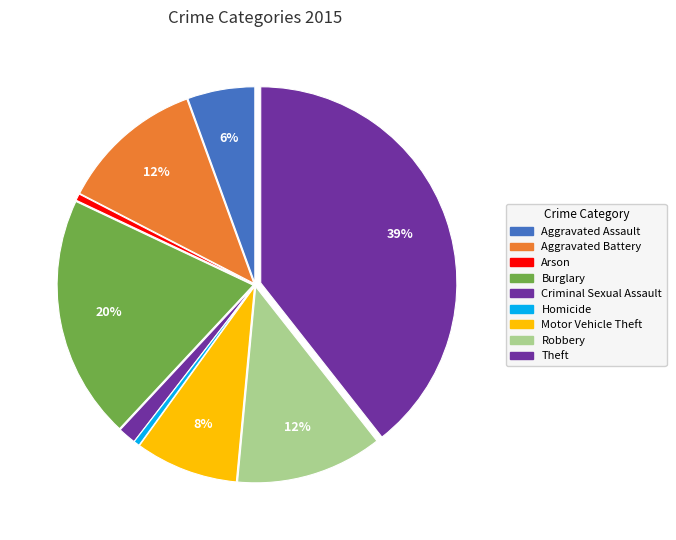

To the nearest percent, what is the difference between the largest and smallest slice percentages?

39%